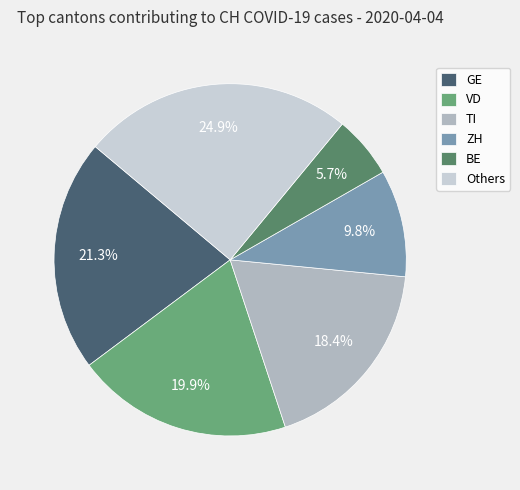

How many slices are in this pie chart?

6